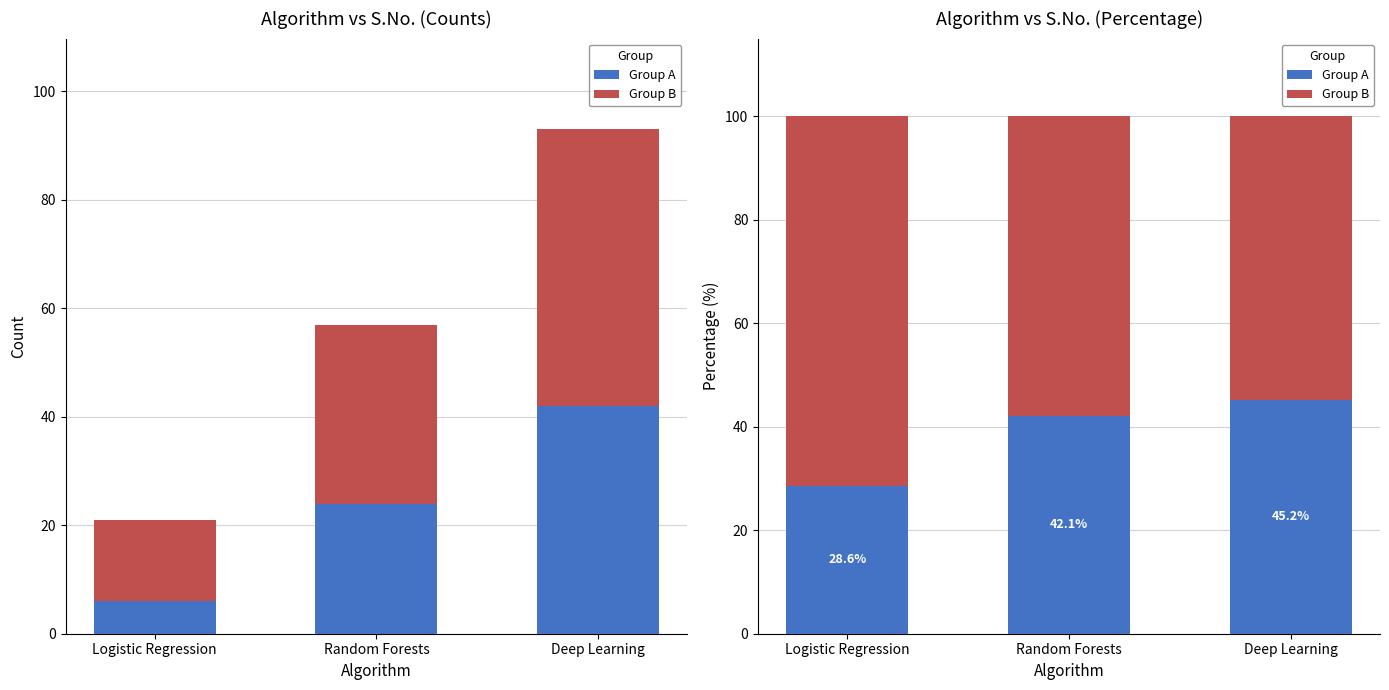

Which series has the largest total across all categories?

Group B